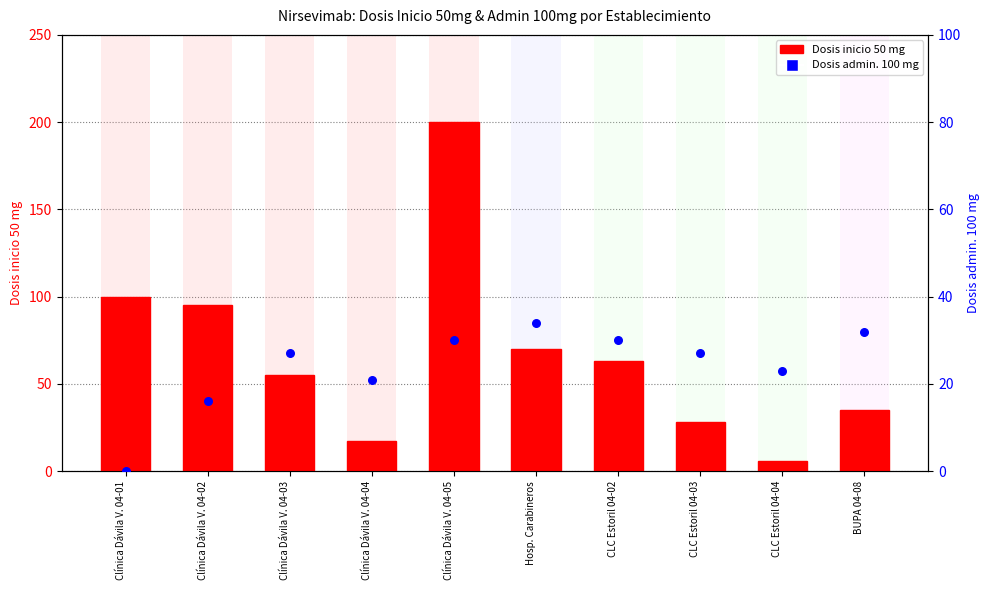

Which series contains the highest Y value?

Dosis inicio 50 mg